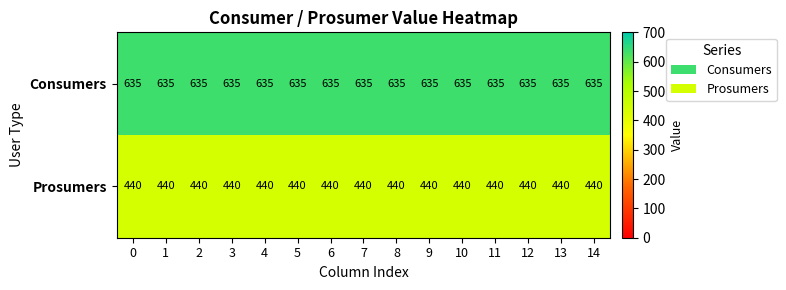

What is the minimum value shown in the chart?

440